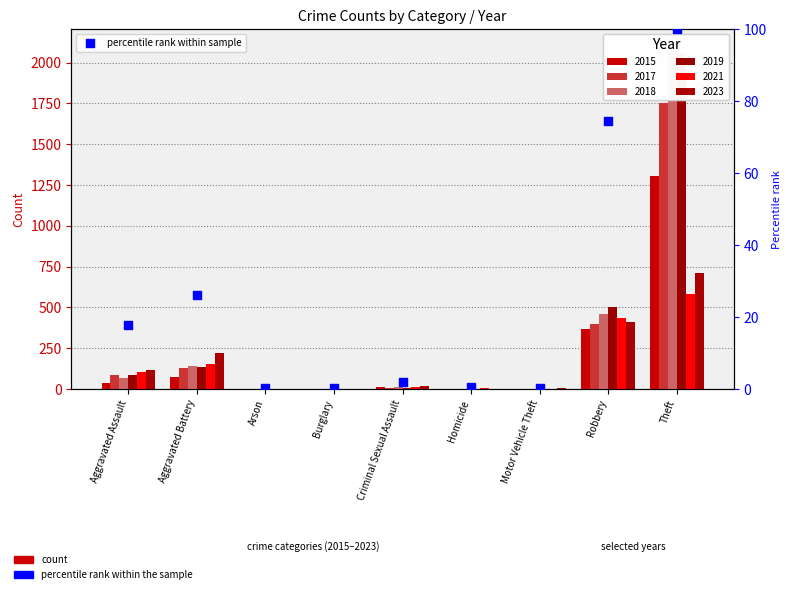

Which has a higher value, Burglary or Motor Vehicle Theft?

Motor Vehicle Theft